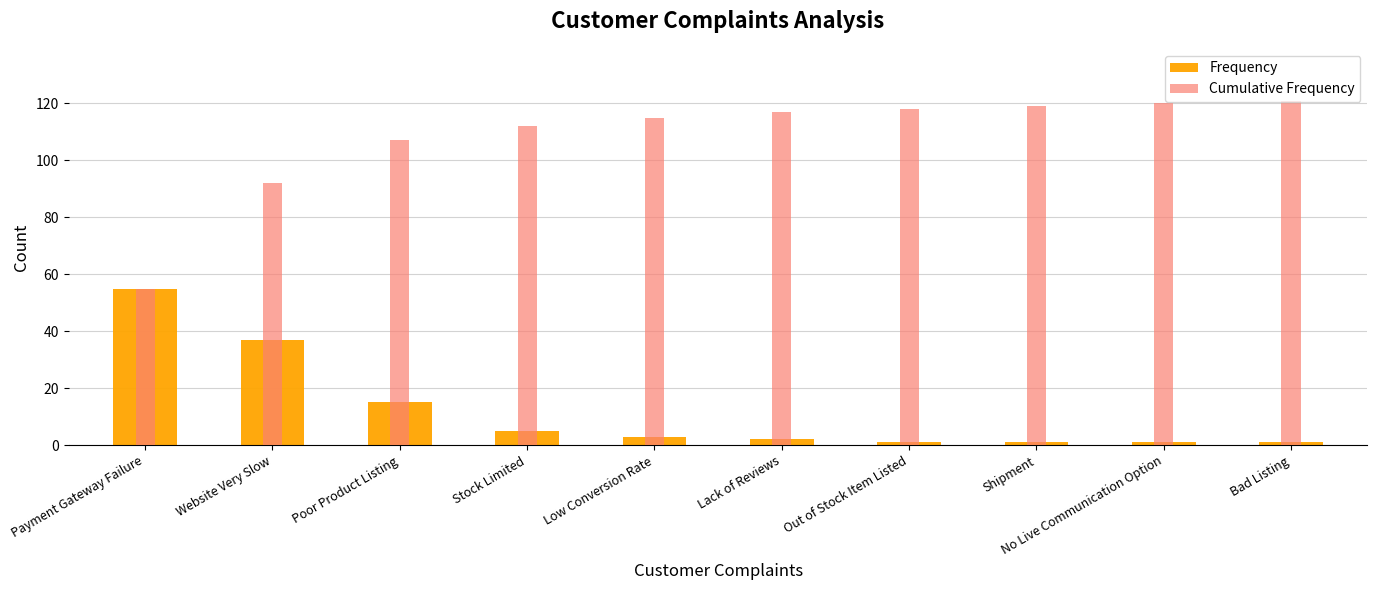

What is the value of the Frequency bar at the 10th from the left?

1